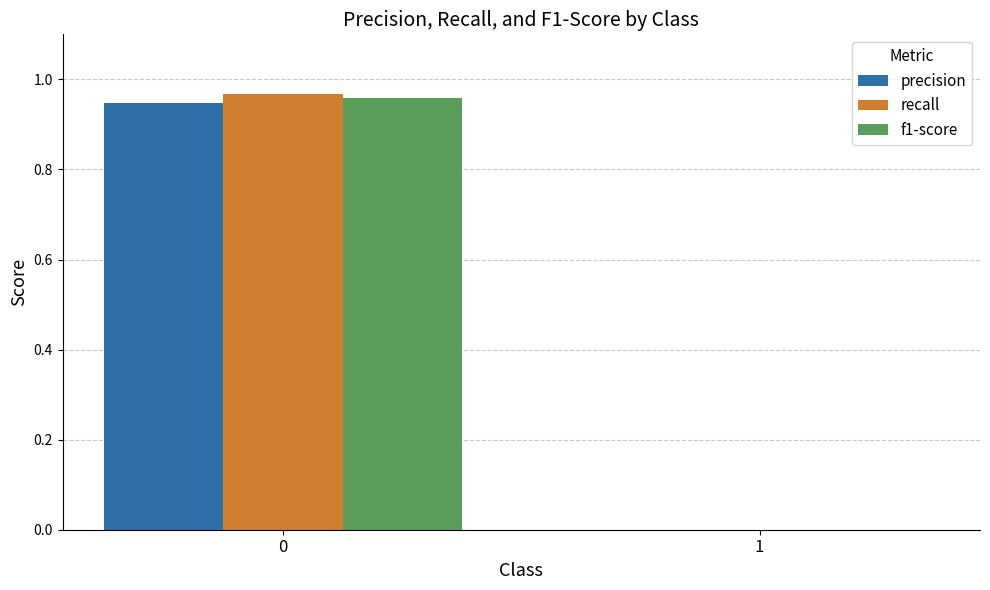

Which series changed the most between 0 and 1?

recall